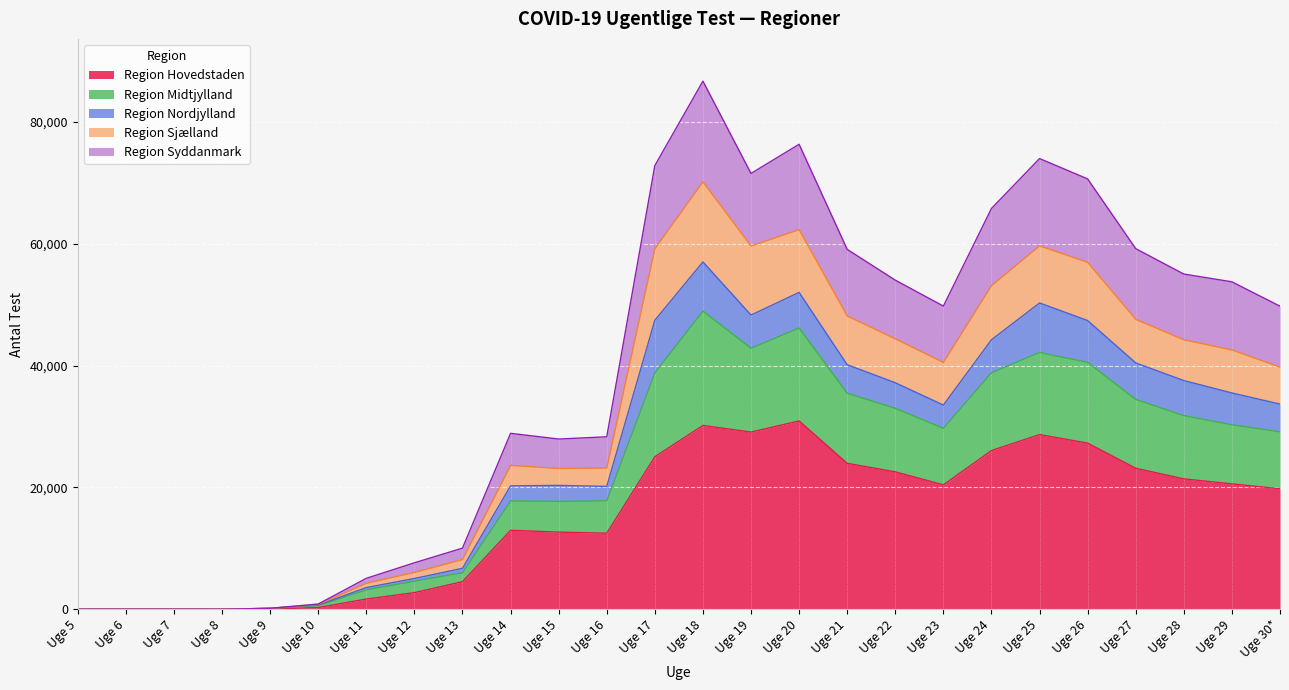

What is the greatest value displayed?

86665